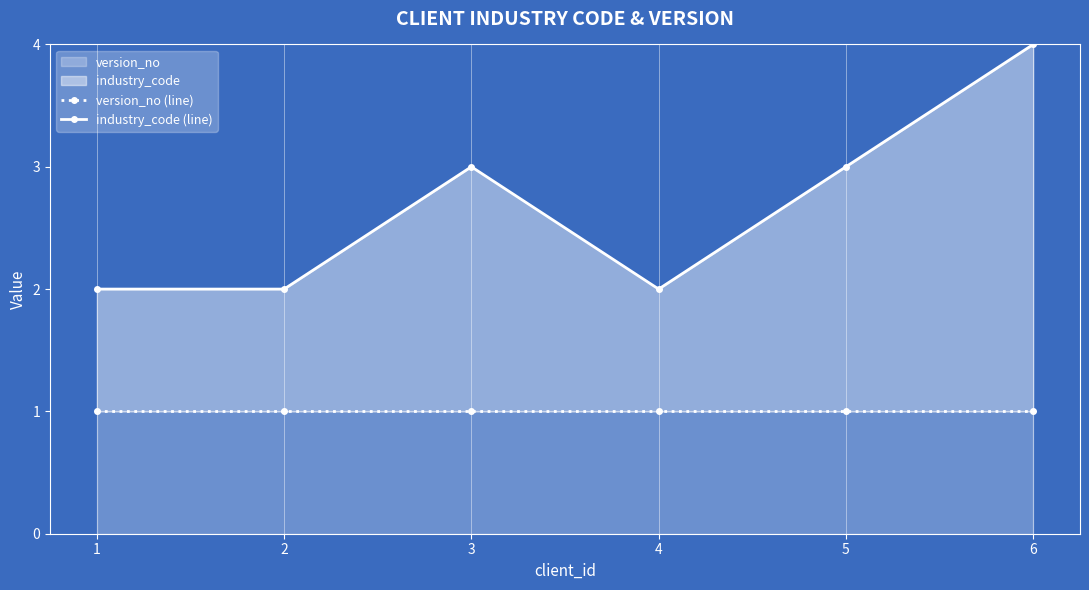

Which category has the highest value in the industry_code (line) series?

6